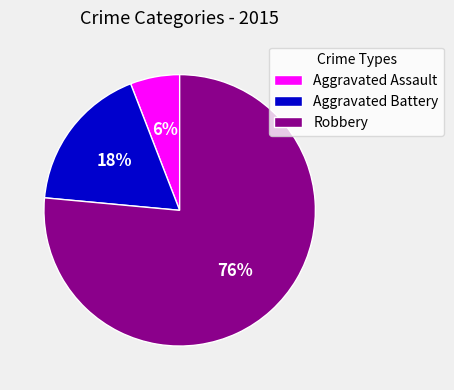

Is it true that Aggravated Battery is 12% of the pie?

False